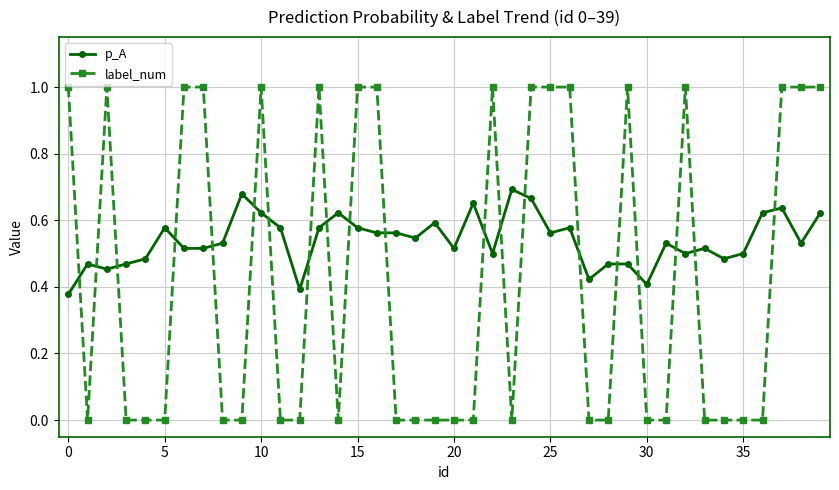

Count the number of categories in the chart.

40